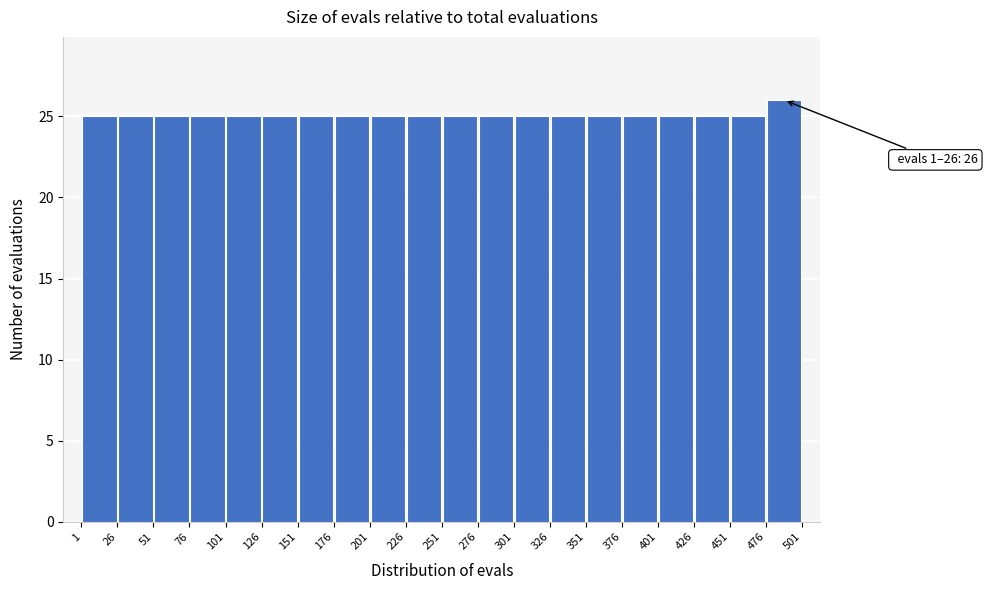

Which range on the x-axis has the tallest bar?

476 to 501